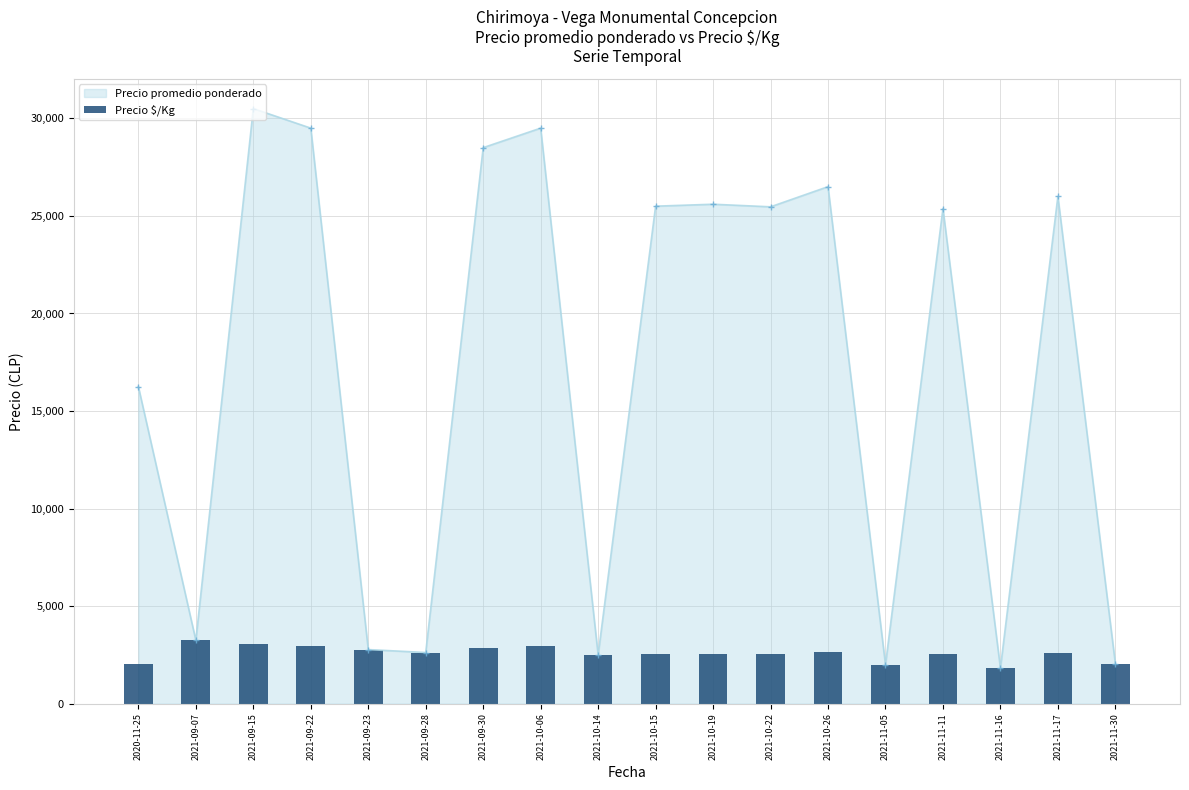

How many interior local peaks does the Precio promedio ponderado series have?

6